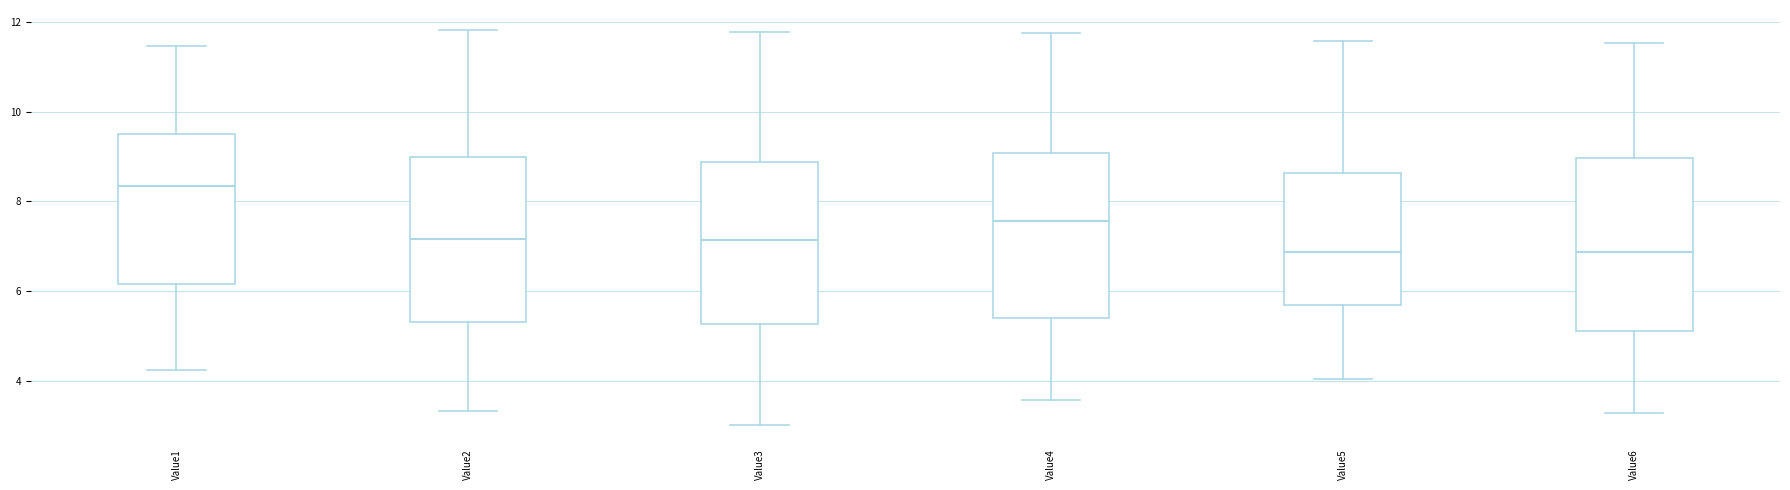

Where does the lower whisker of the box for Value1 end on the y-axis? The values are not printed on the chart, so give them approximately, as read against the axis.

4.2